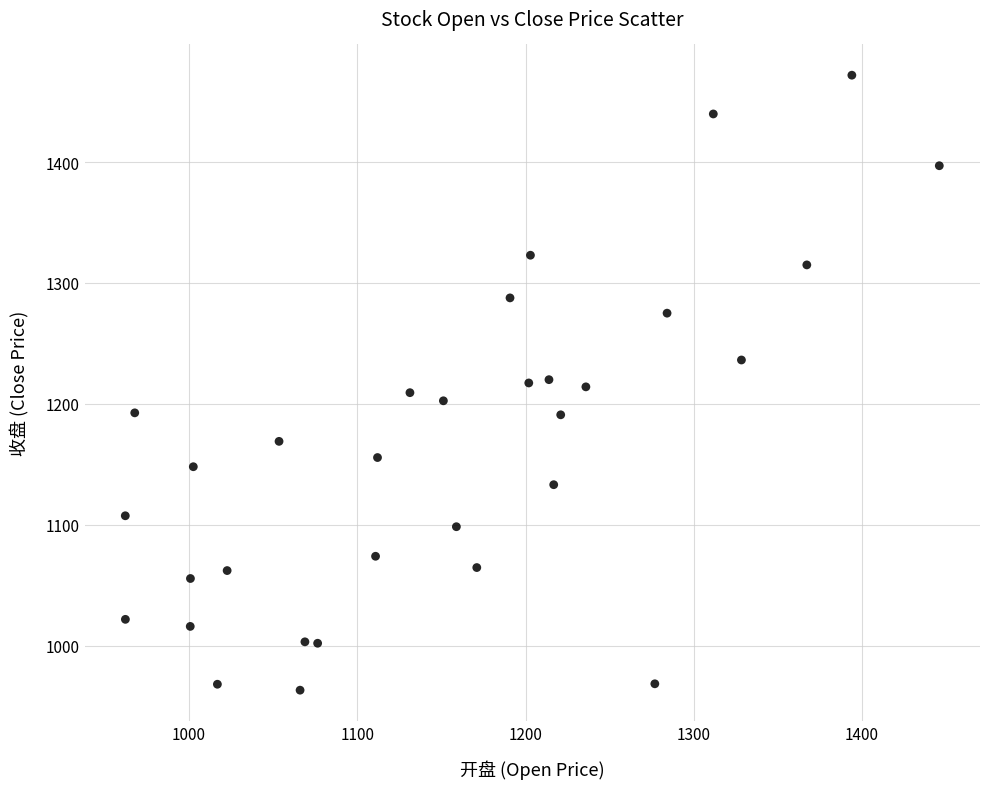

What is the range of Y values (max minus min)?

508.7